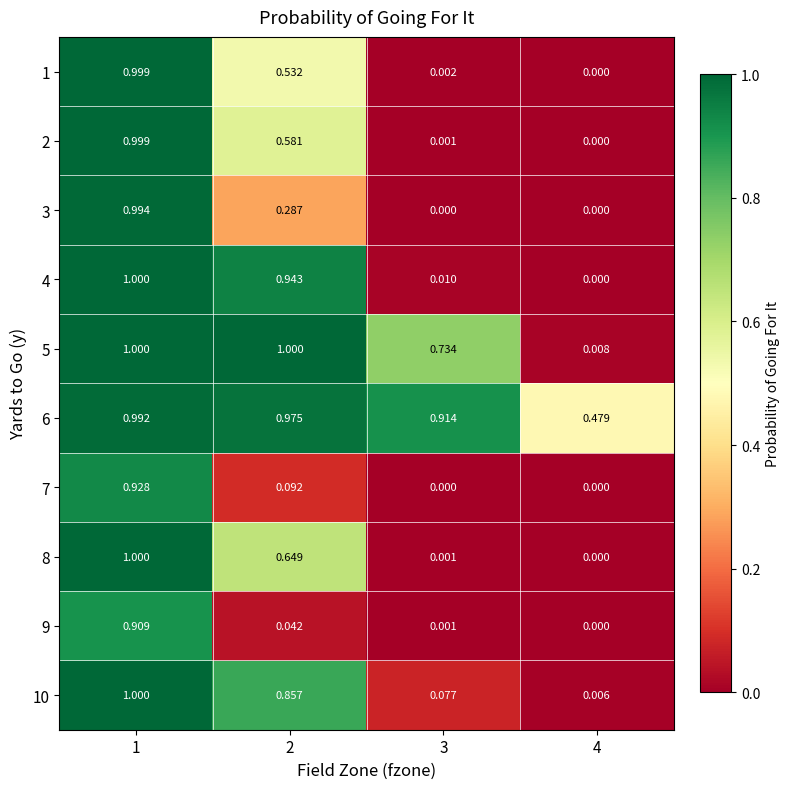

Is the value of 4 at 2 greater than the value of 8 at 2?

Yes